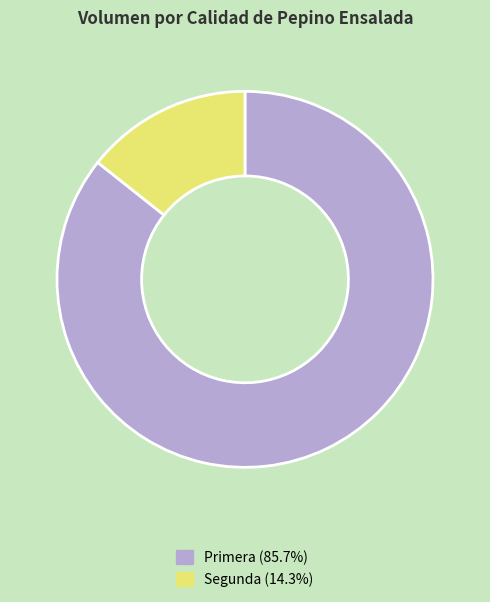

Approximately how many times larger is the value at Primera compared to Segunda?

6.0